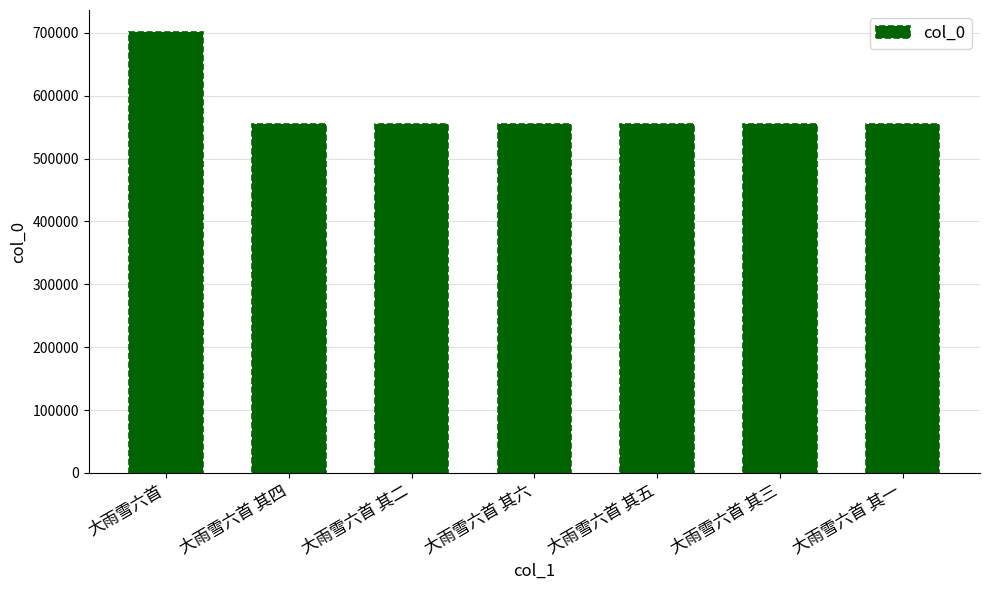

What is the sum of the values at 大雨雪六首 and 大雨雪六首 其五?

1256270